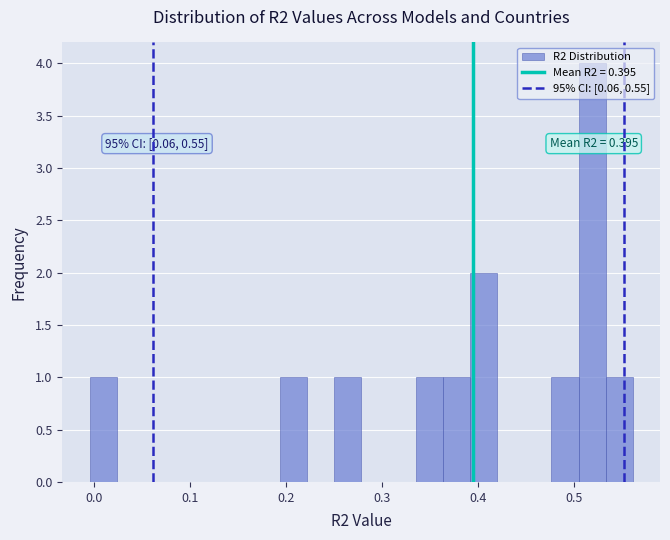

Read against the x-axis, roughly where is the centre of the tallest bar?

0.52